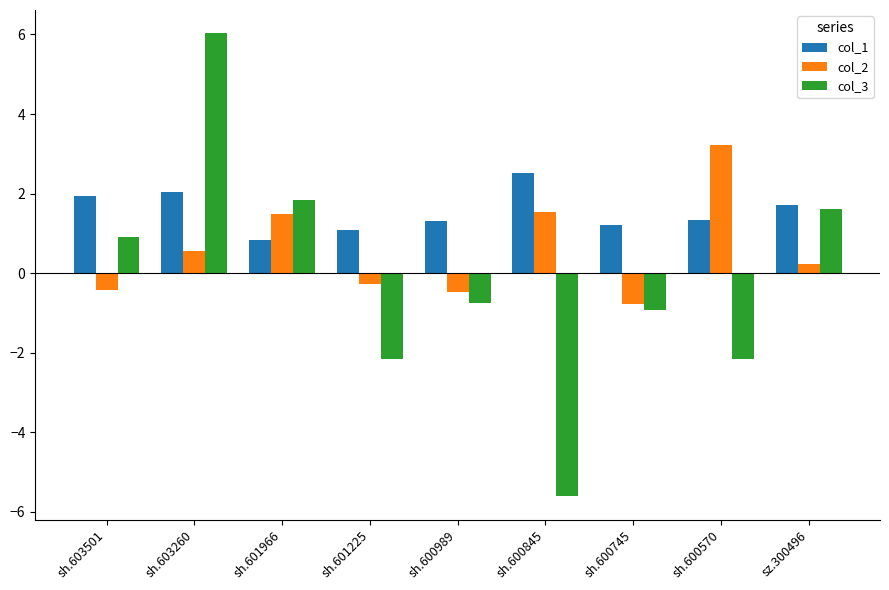

How many bars are there in each group?

3